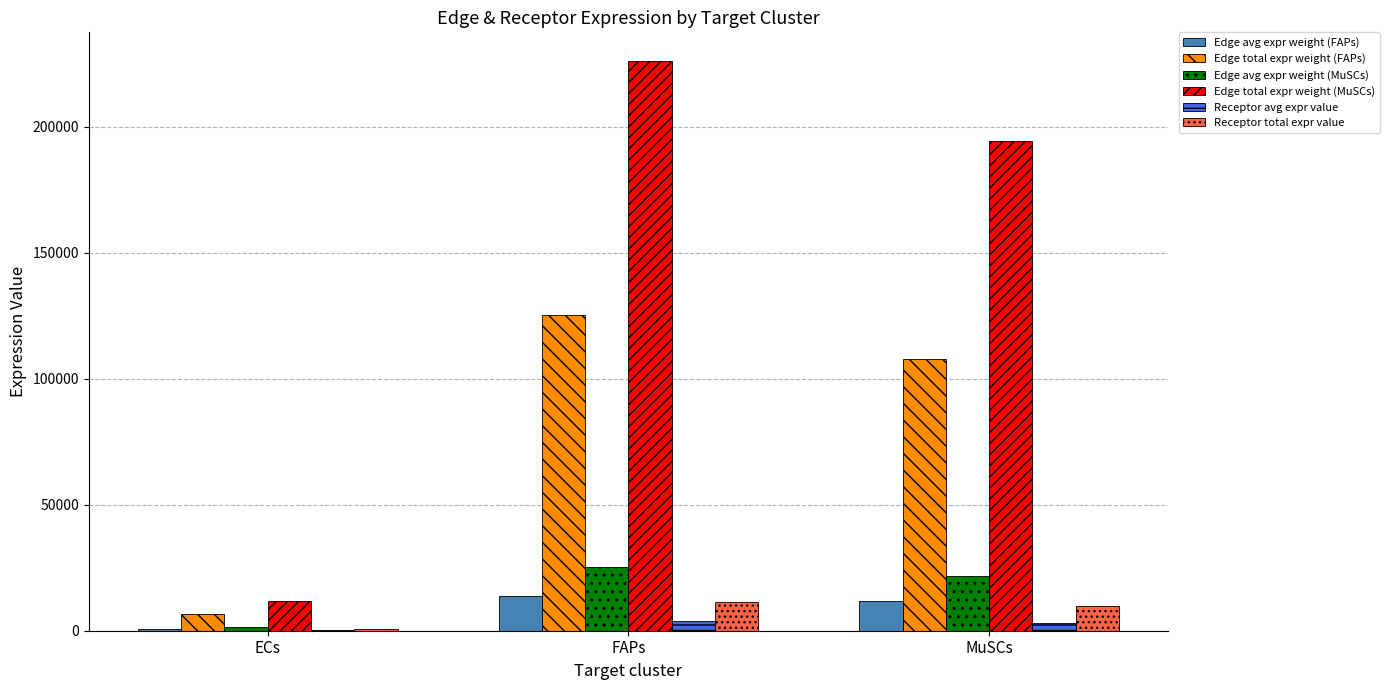

Is it true that Edge total expr weight (MuSCs) equals 226213.6 at FAPs?

True